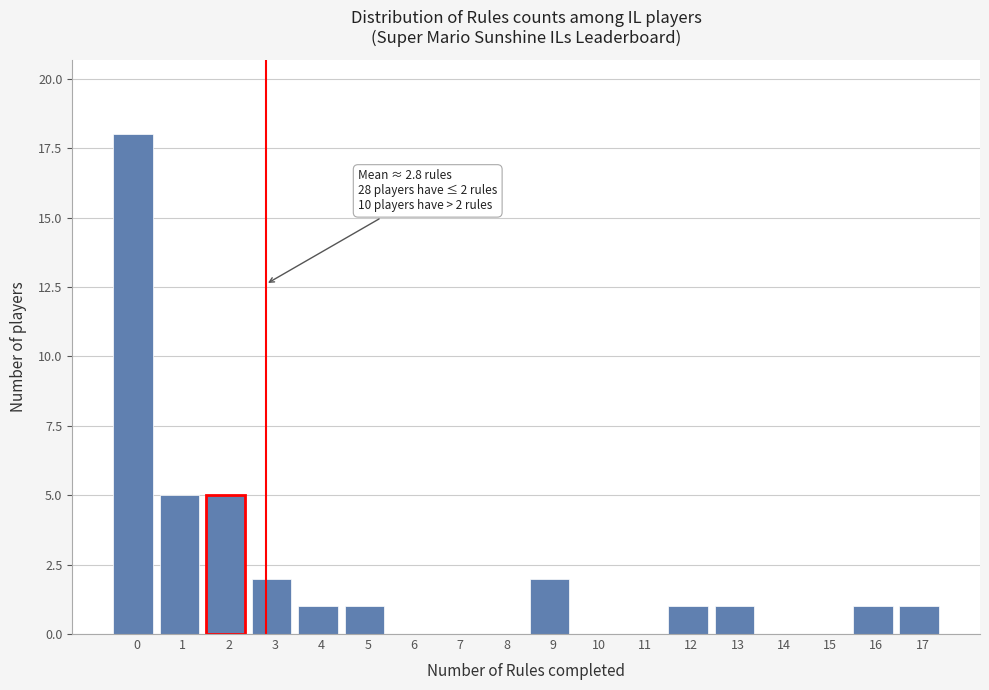

Reading left to right, what are all the values shown in this chart?

0=18	1=5	2=5	3=2	4=1	5=1	6=0	7=0	8=0	9=2	10=0	11=0	12=1	13=1	14=0	15=0	16=1	17=1